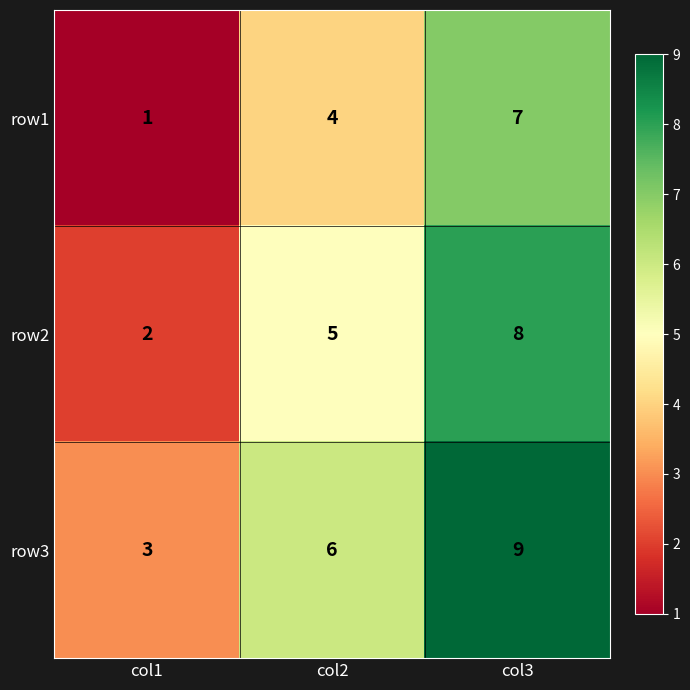

At how many categories does at least one series exceed 5?

2